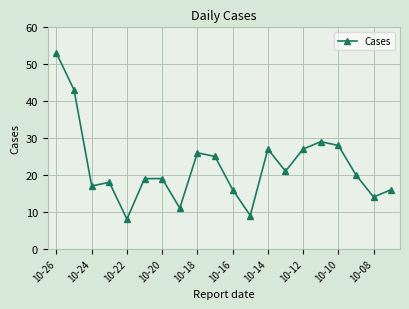

How many data points are less than 20?

10